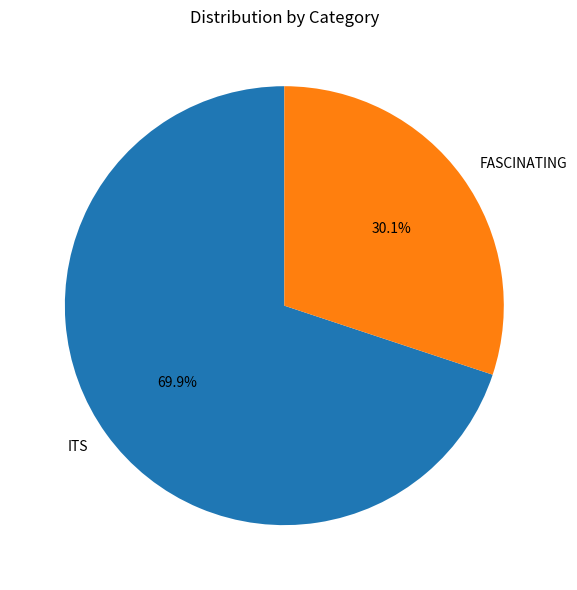

How many slices are in this pie chart?

2